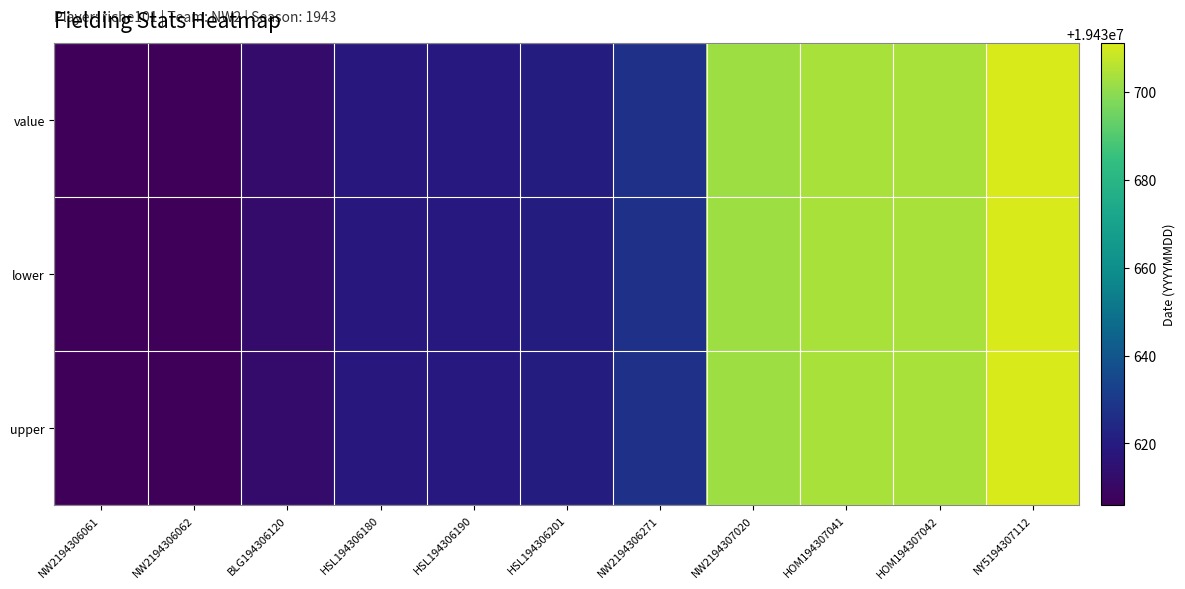

At which category does the chart reach its peak across all series?

NY5194307112